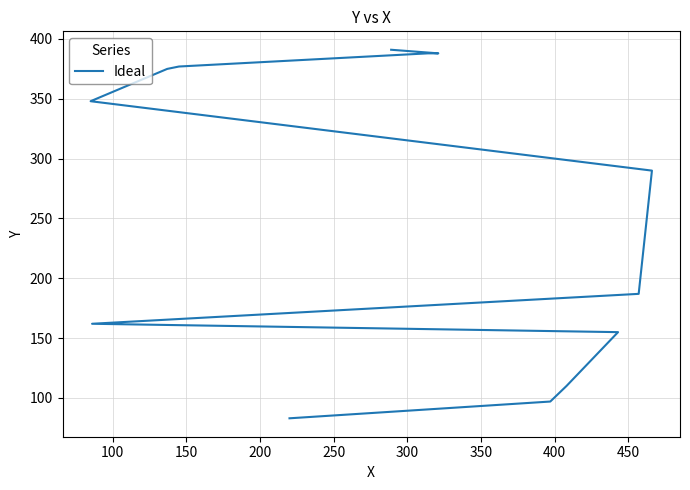

What is the maximum value shown in the chart?

391